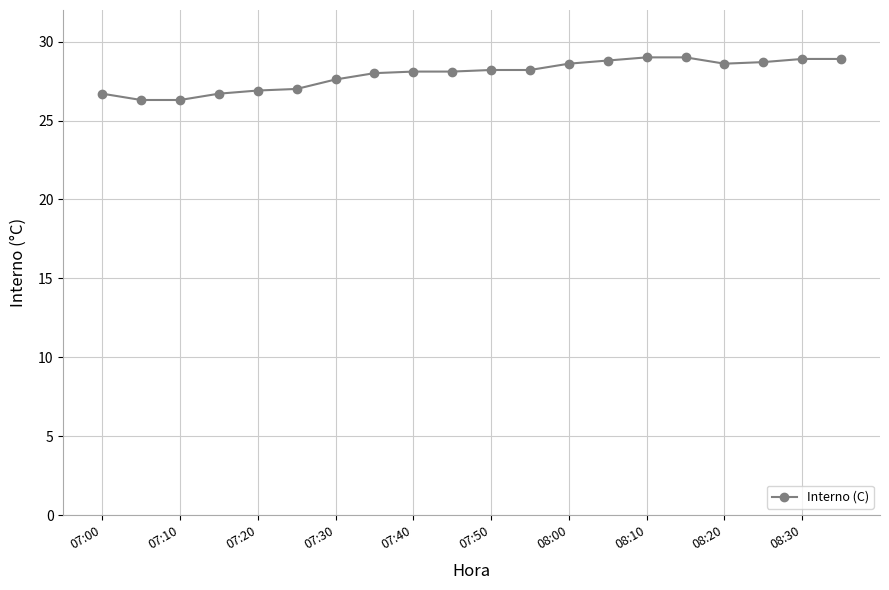

What is the greatest value displayed?

29.0